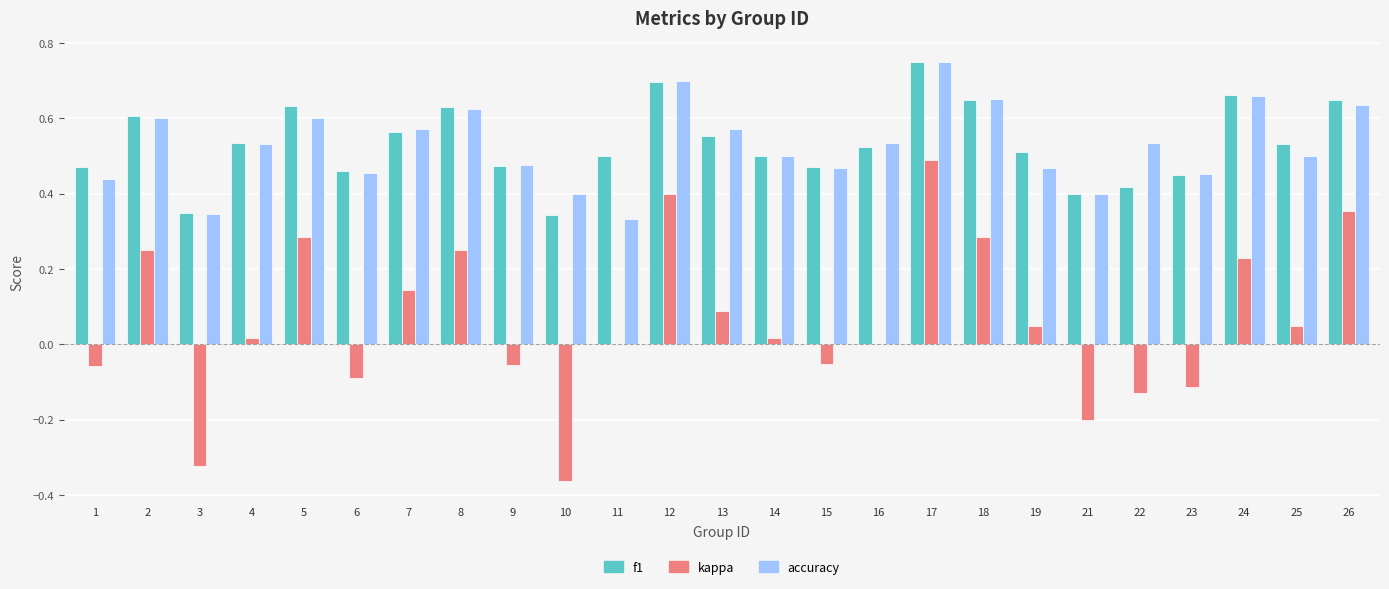

Which series changed the most between 1 and 25?

kappa